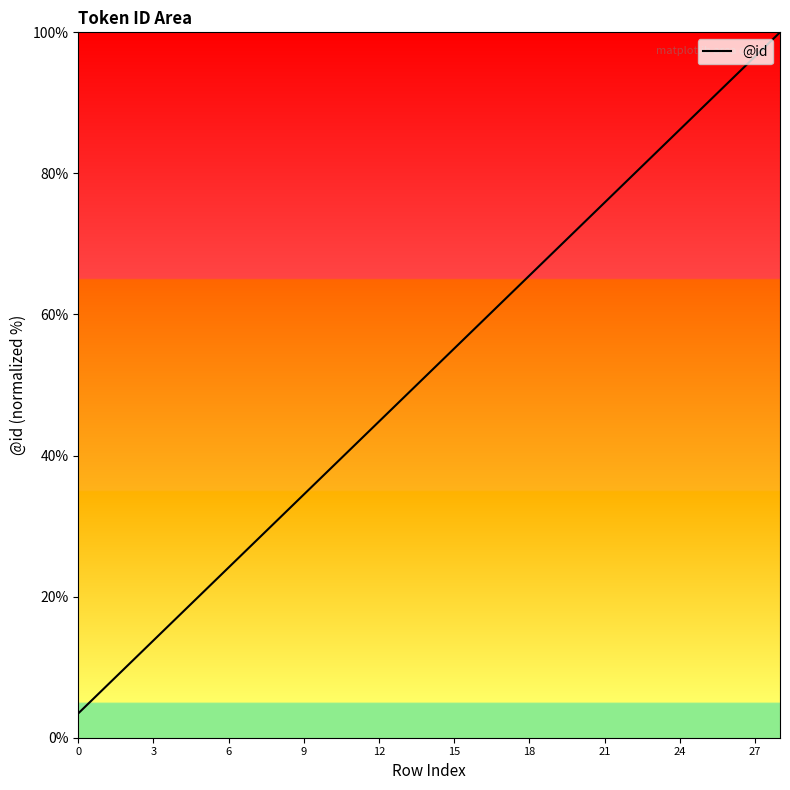

What is the smallest value displayed?

3.4